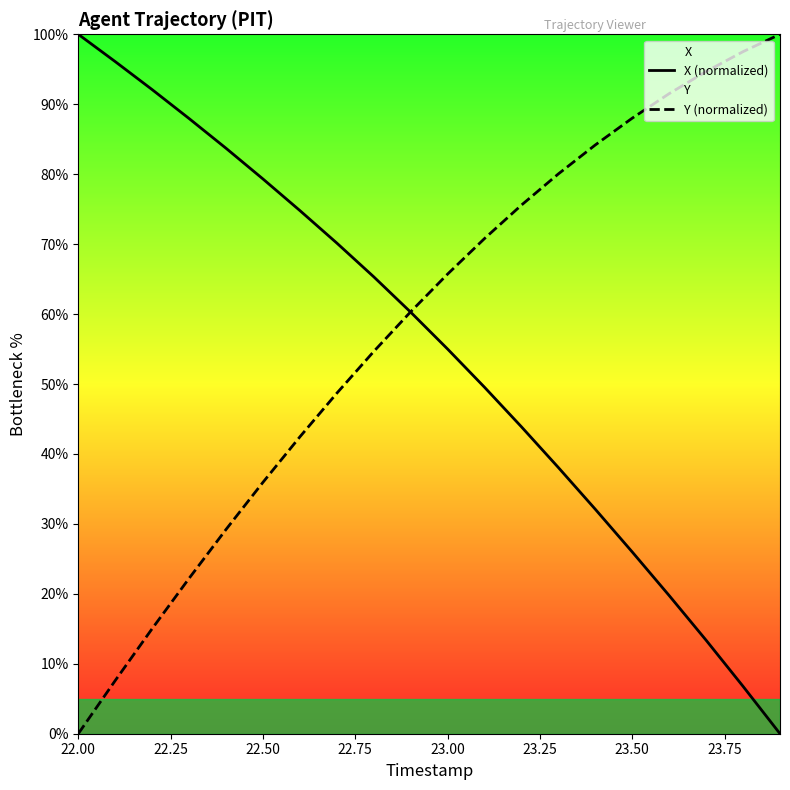

Rank the series by their maximum value, from lowest to highest.

X (normalized), Y (normalized)